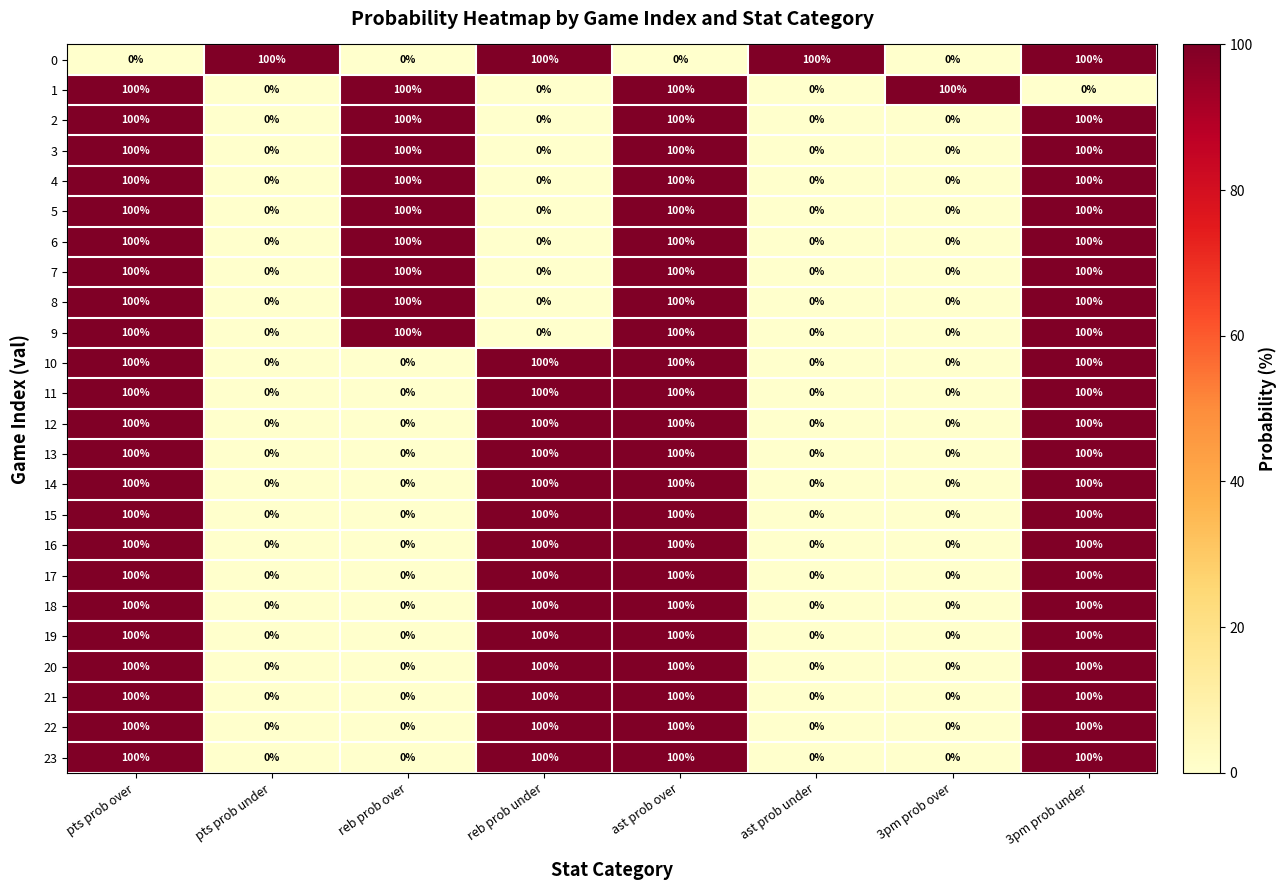

At how many categories does at least one series exceed 55?

8